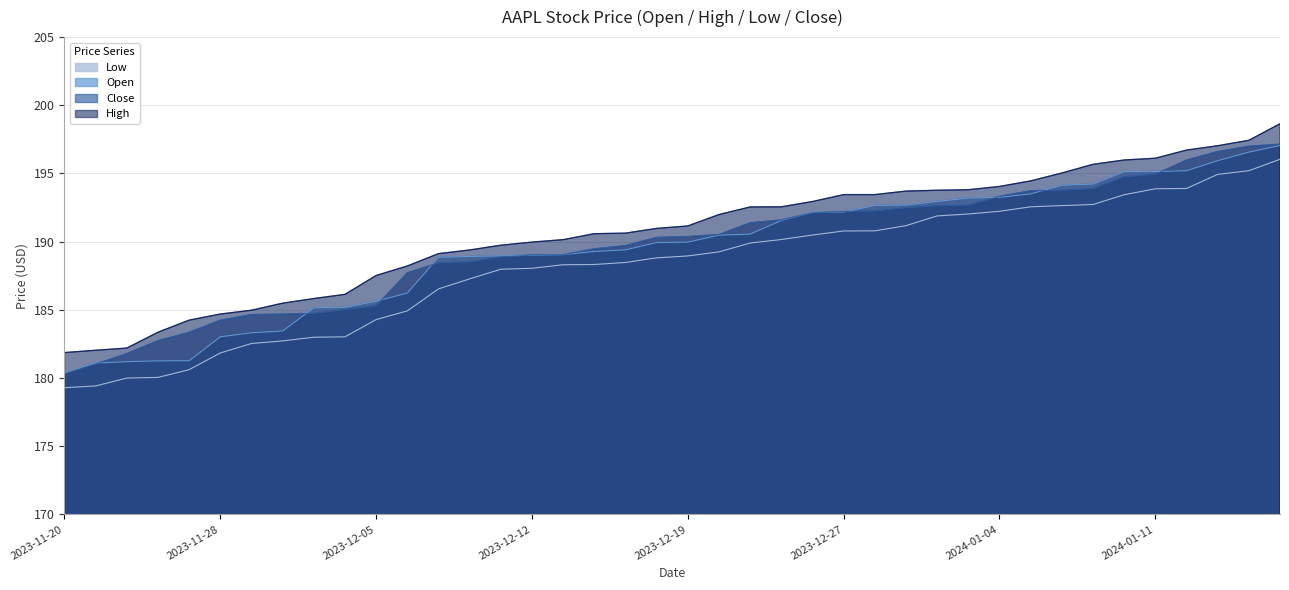

What is the maximum value for Low?

196.0